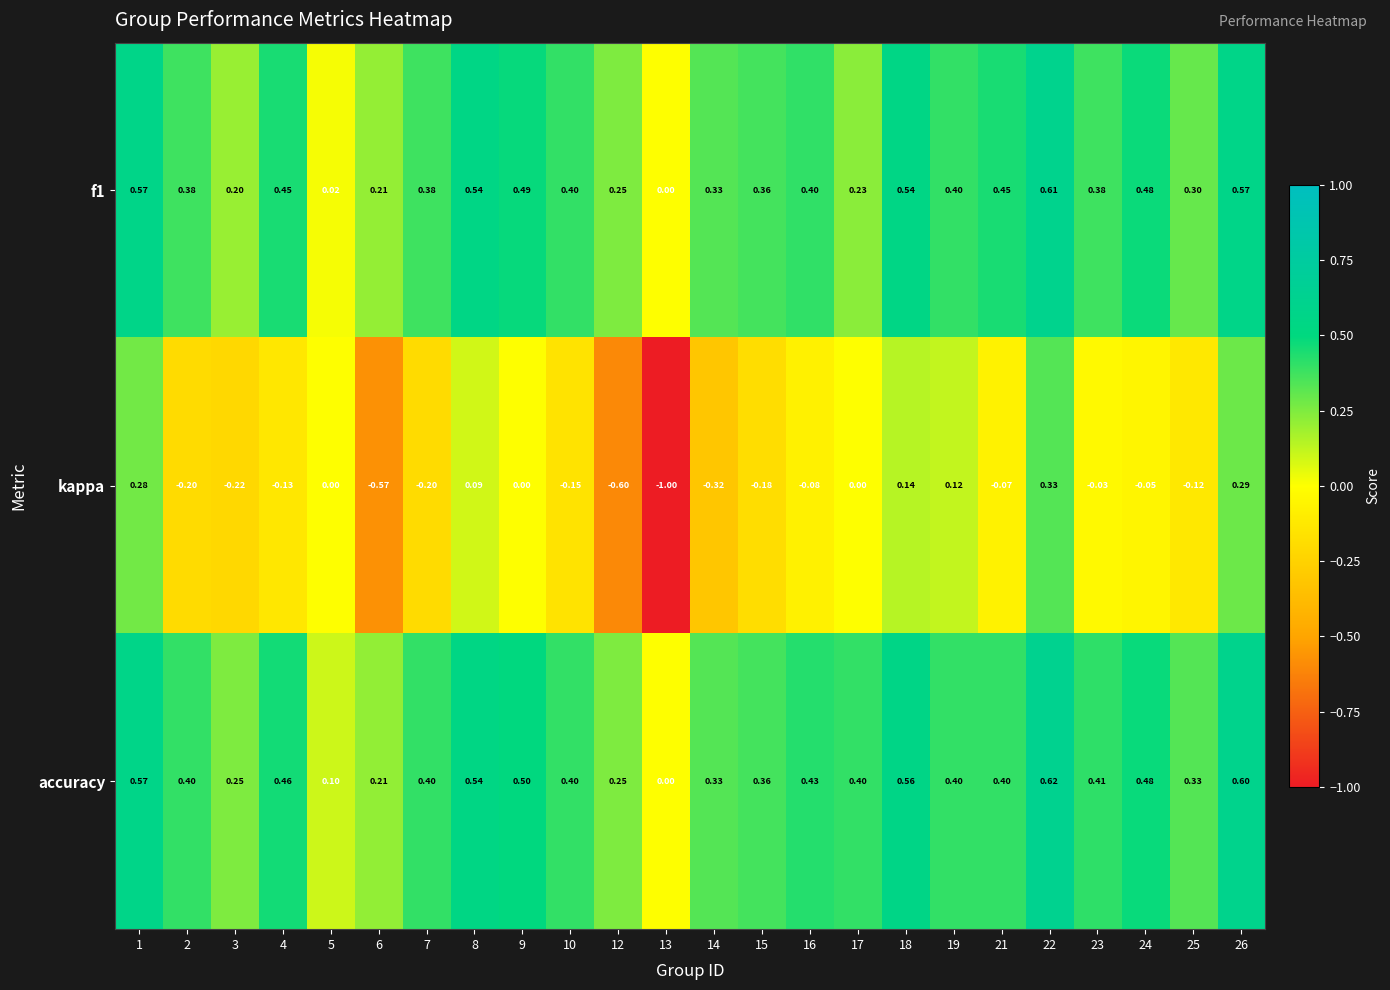

Between 23 and 26, which series saw the biggest shift?

kappa